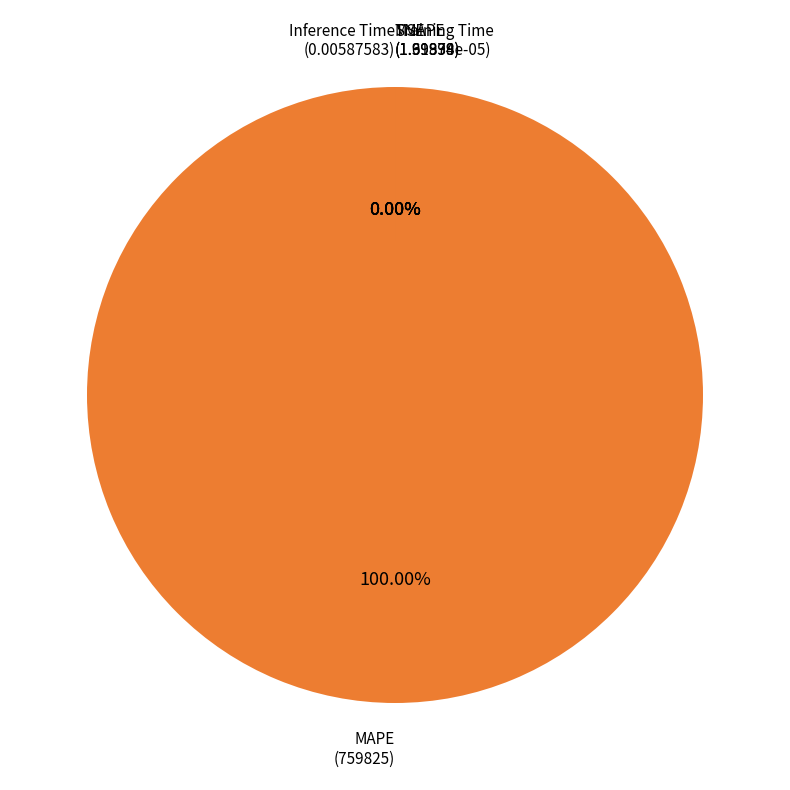

To the nearest percent, what is the difference between the MAPE and Inference Time slice percentages?

100%